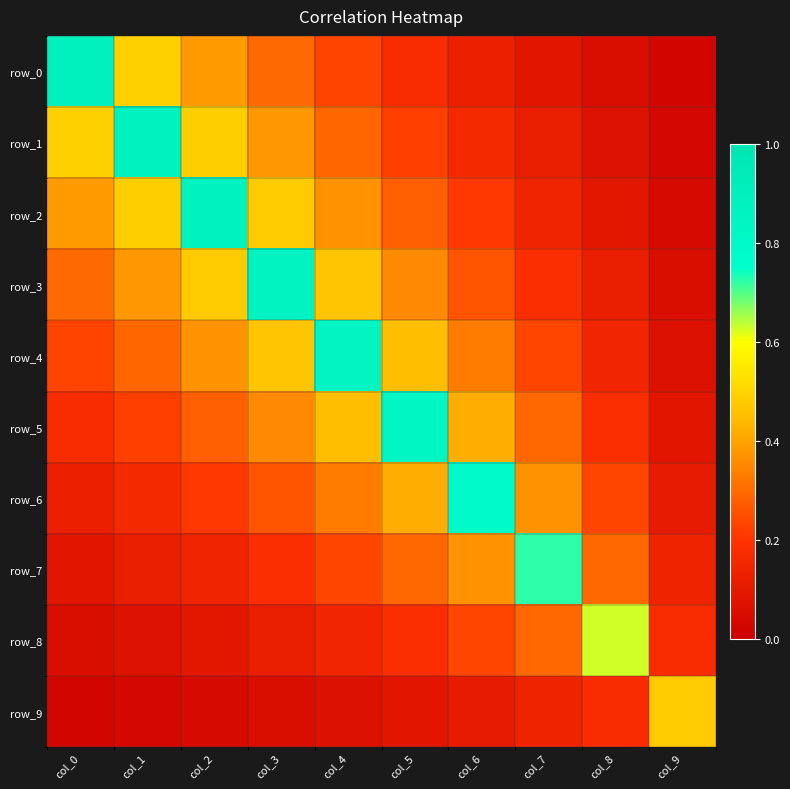

Between col_0 and col_2, which is larger?

col_0